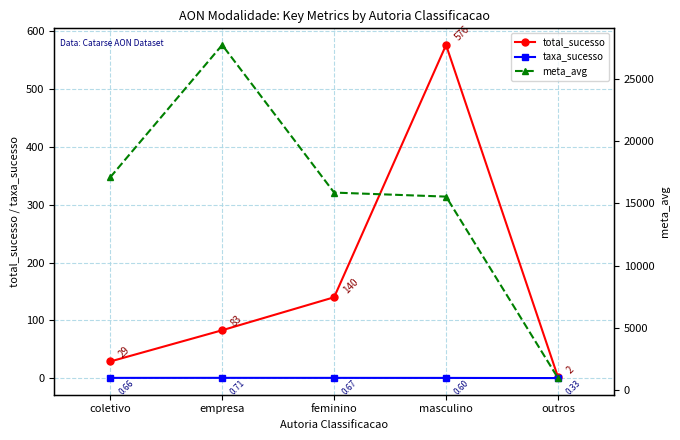

What is the sum of the taxa_sucesso values at outros and feminino?

1.0